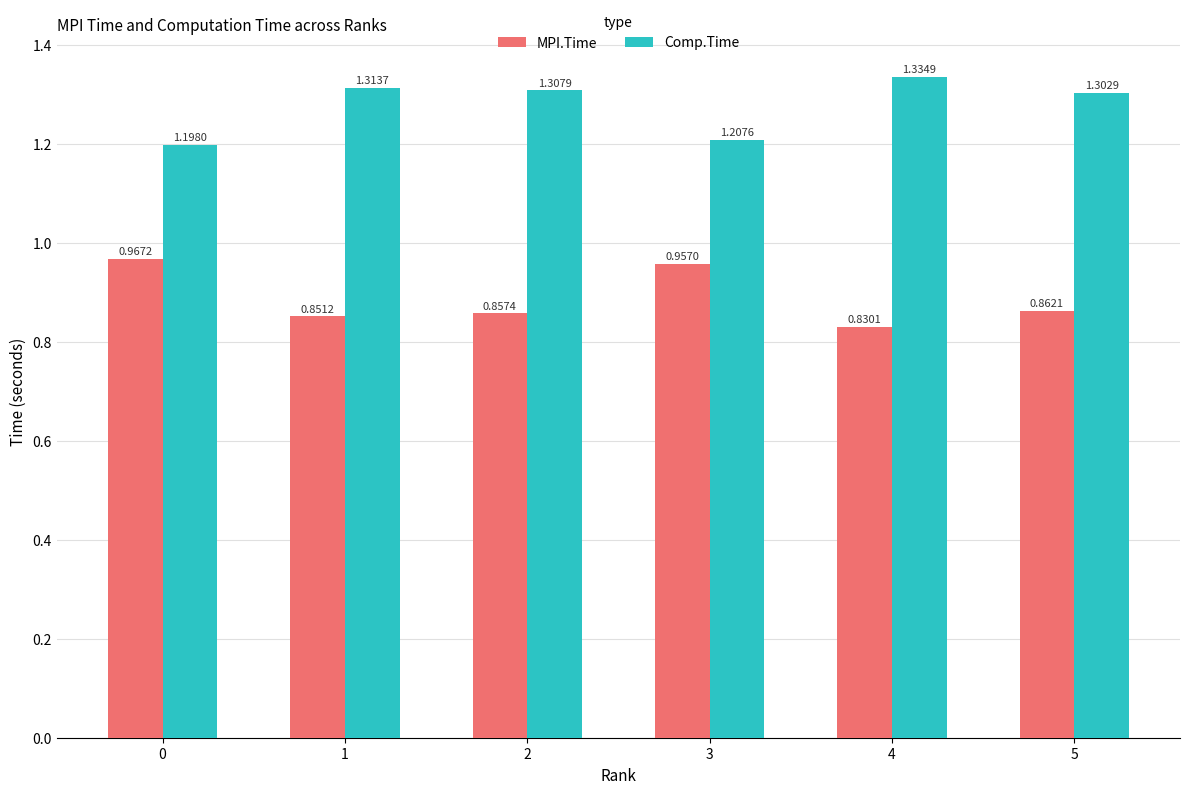

What is the sum of the MPI.Time values at 3 and 0?

1.9